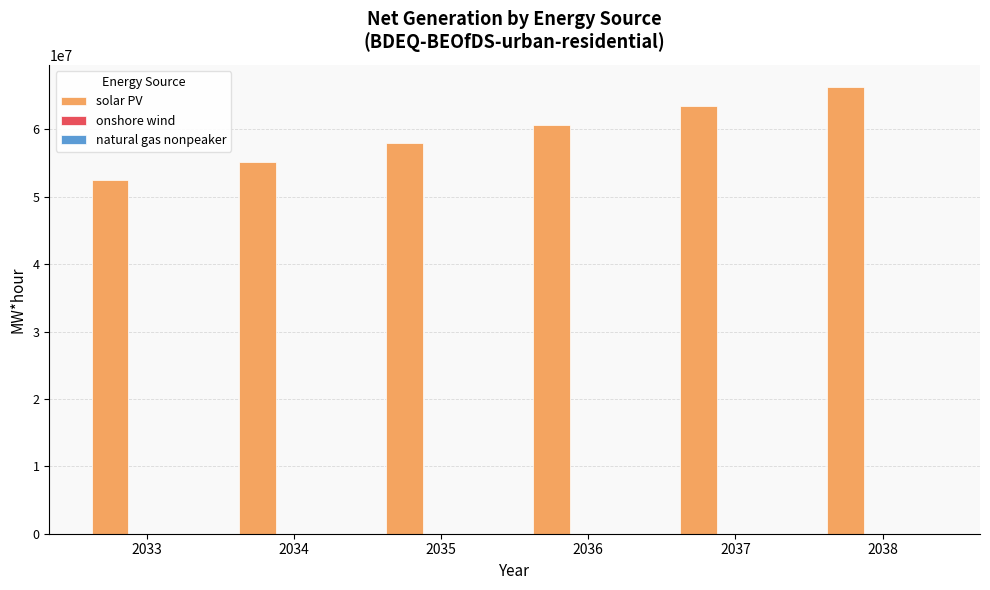

What is the greatest value displayed?

66274167.0